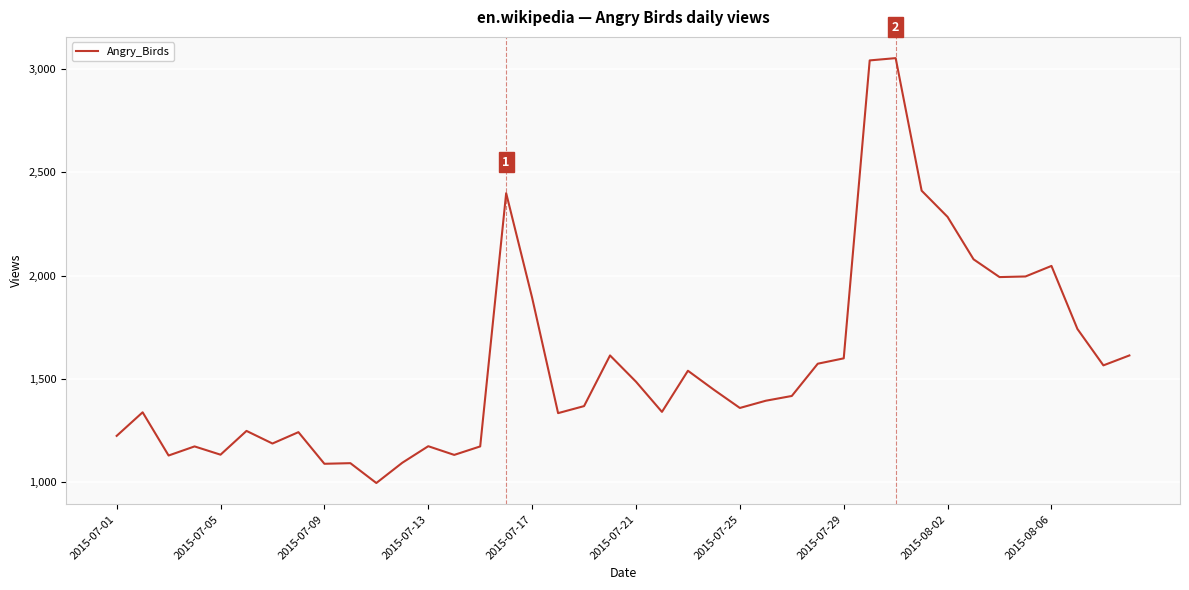

What is the greatest value displayed?

3052